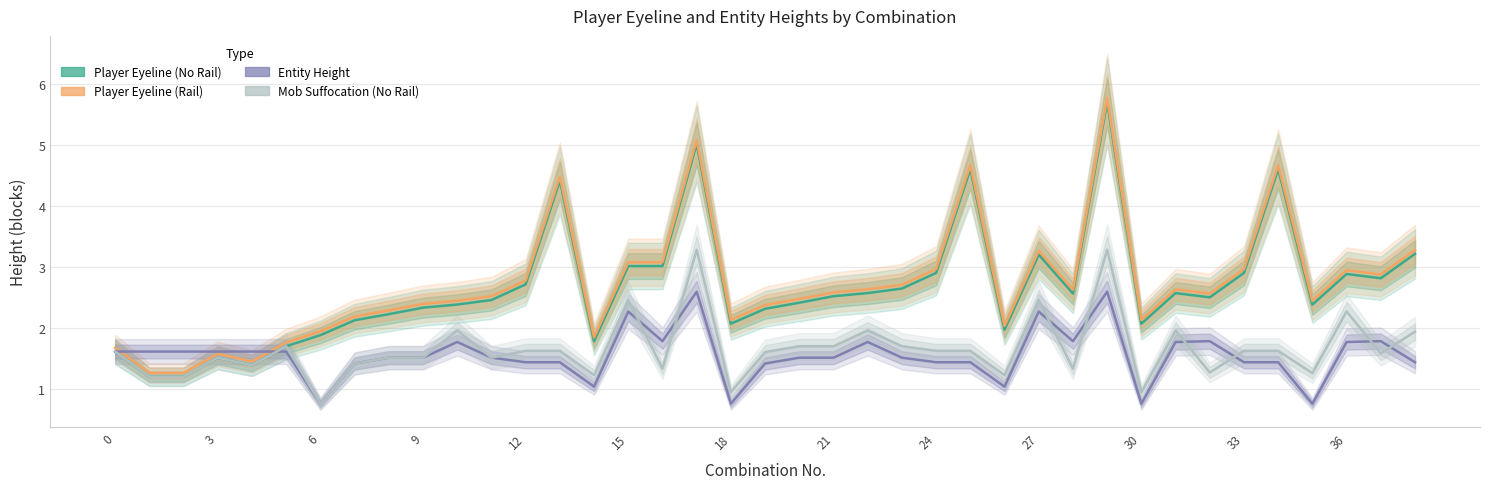

List the series in order of their peak value, highest first.

Player Eyeline (Rail), Player Eyeline (No Rail), Mob Suffocation (No Rail), Entity Height